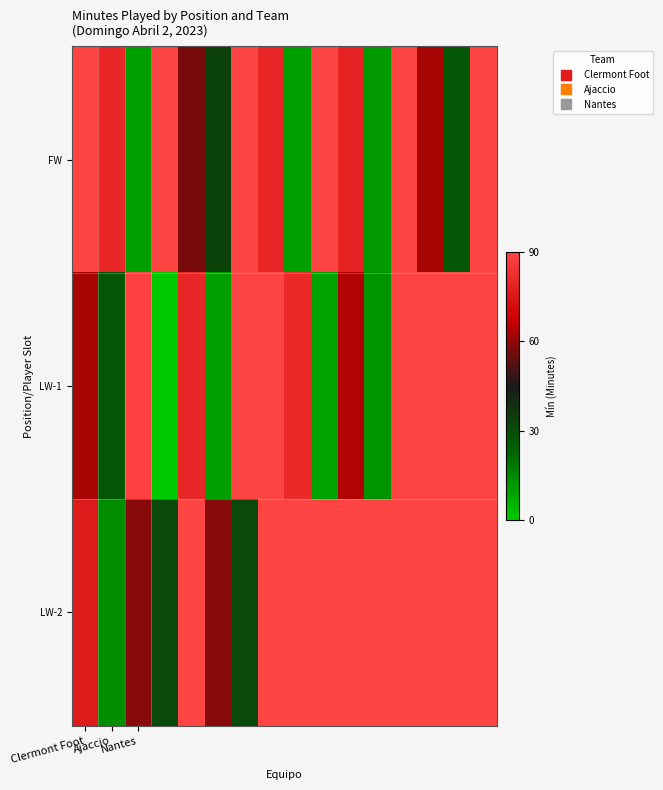

What is the maximum value shown in the chart?

90